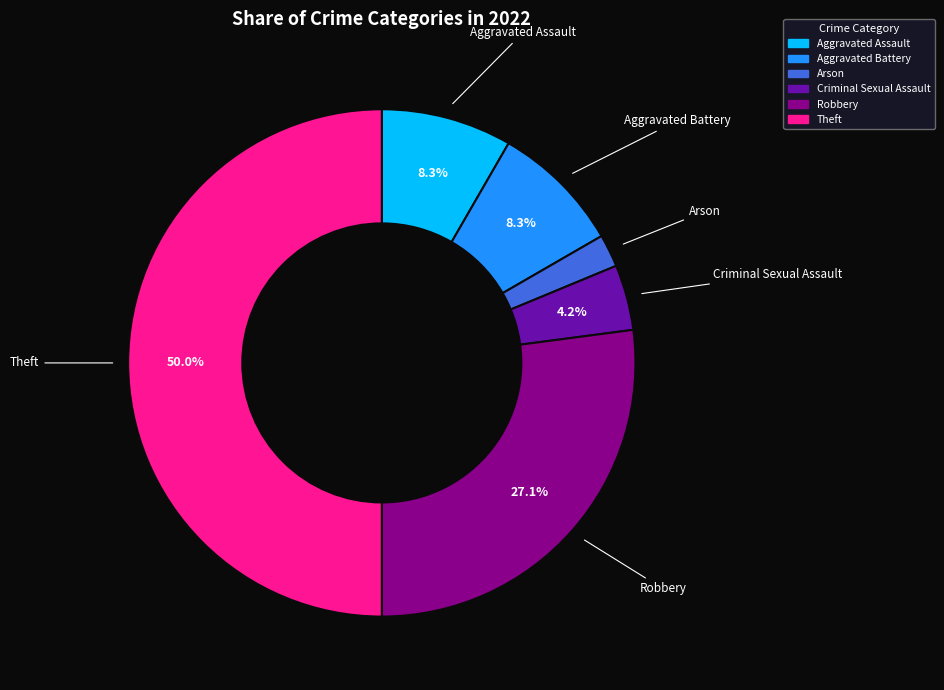

To the nearest percent, what is the difference between the Aggravated Assault and Robbery slice percentages?

19%